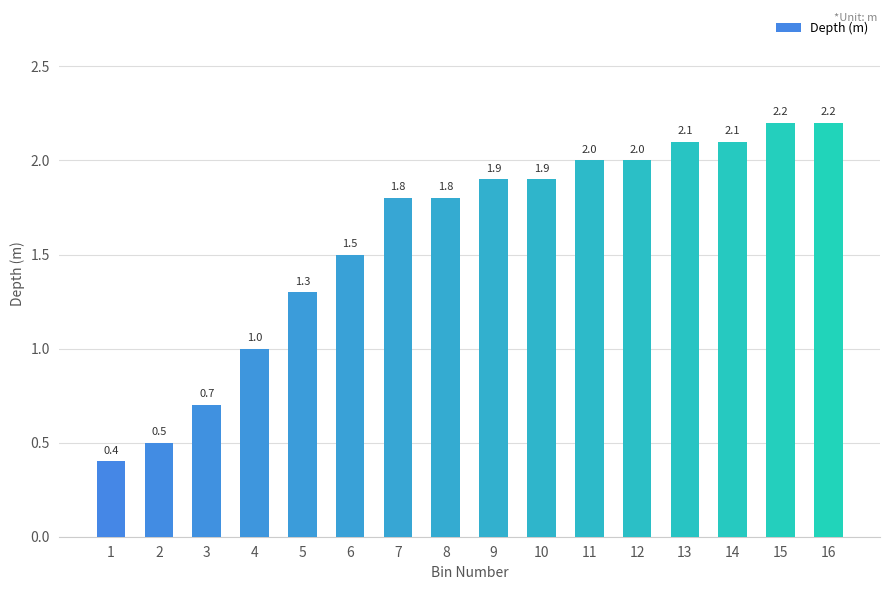

What is the difference between the values at 4 and 10?

0.9